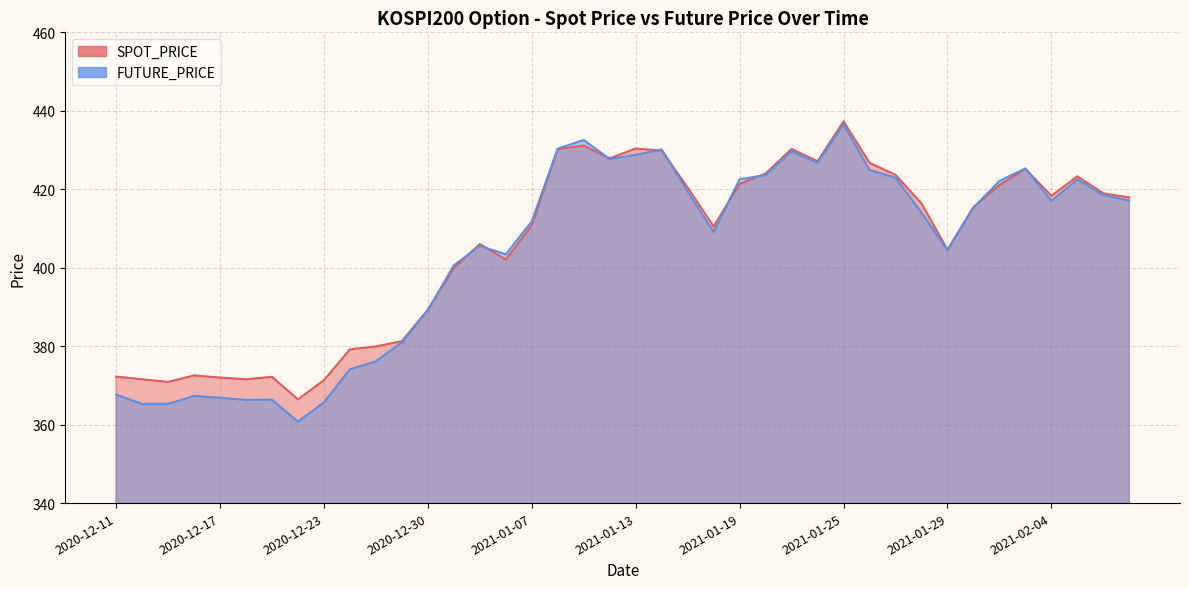

The SPOT_PRICE series shows 576.5 at 2021-01-19. True or false?

False